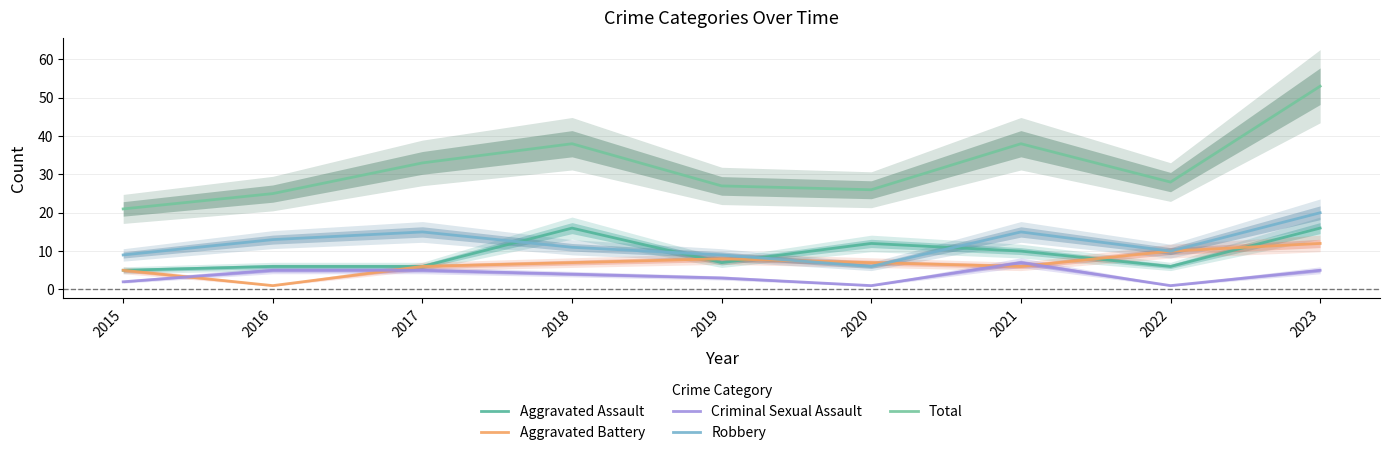

The value of Aggravated Assault at 2018 is 7. True or false?

False